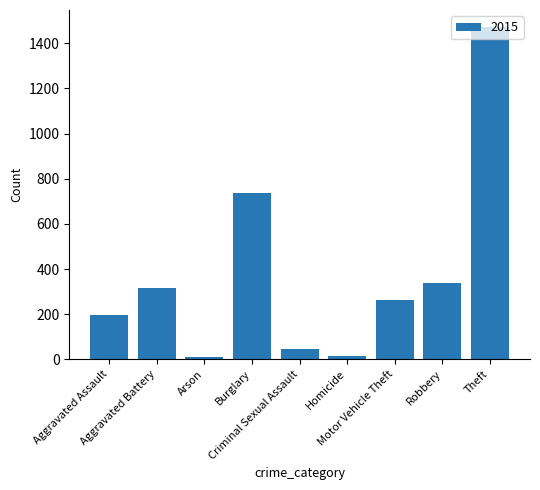

How many categories are shown in the chart?

9